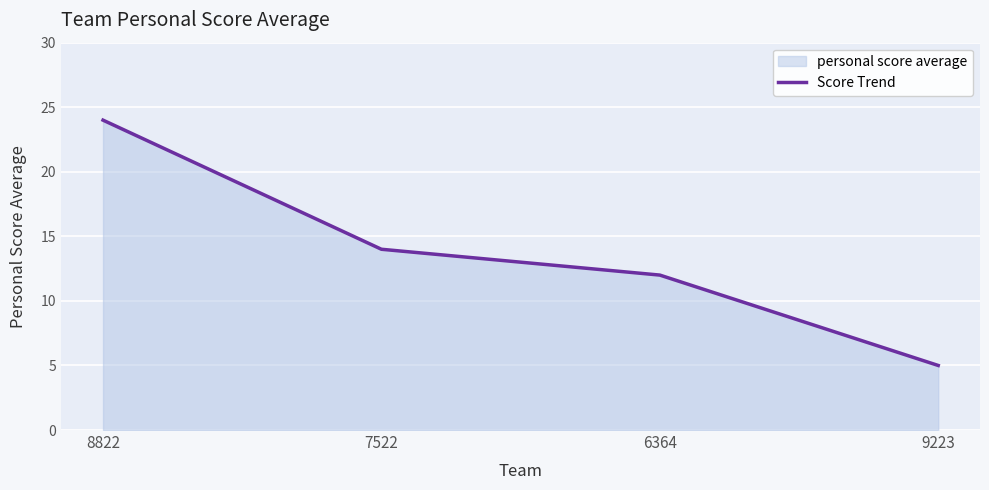

What is the change in value from 7522 to 6364?

-2